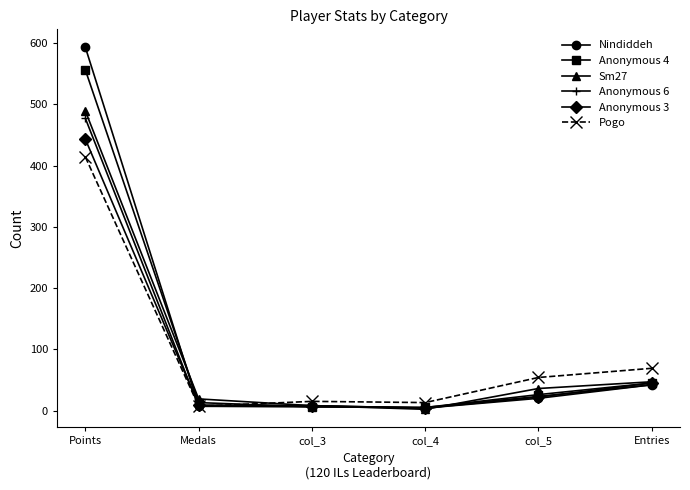

Between Points and col_5, which series saw the biggest shift?

Nindiddeh